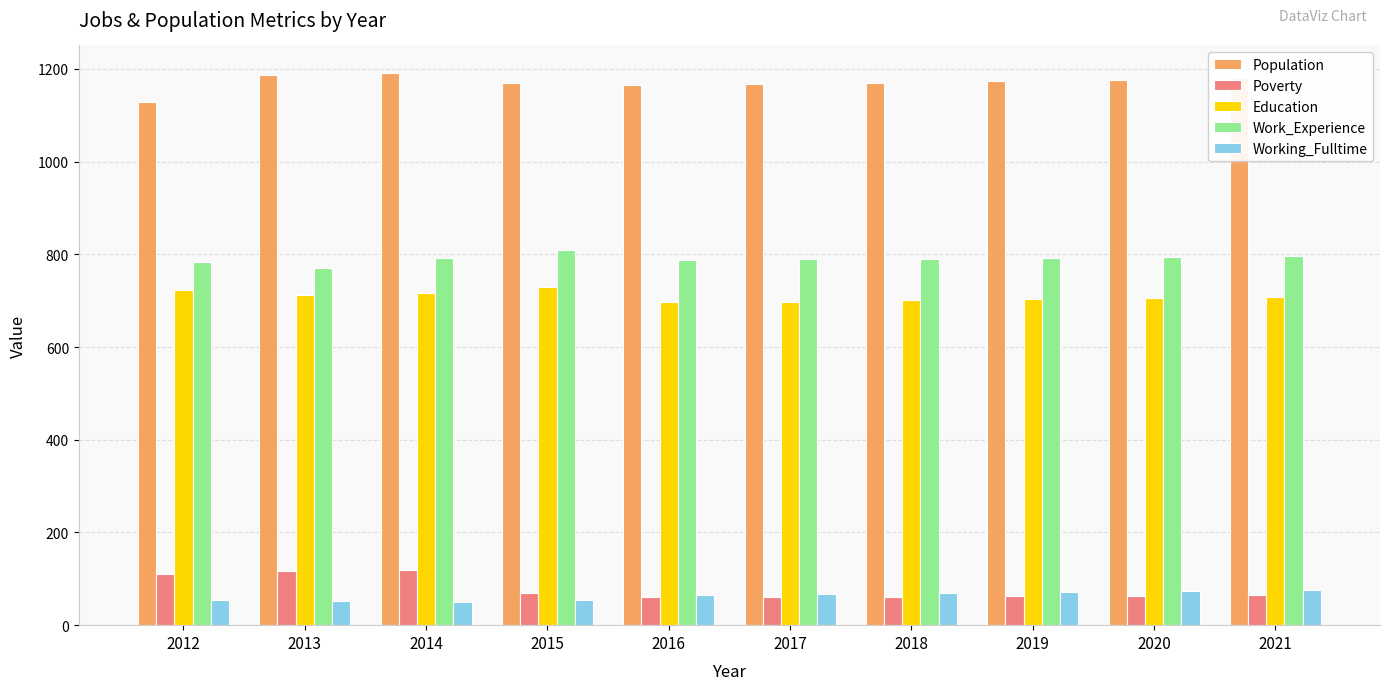

The value of Population at 2020 is 1564. True or false?

False